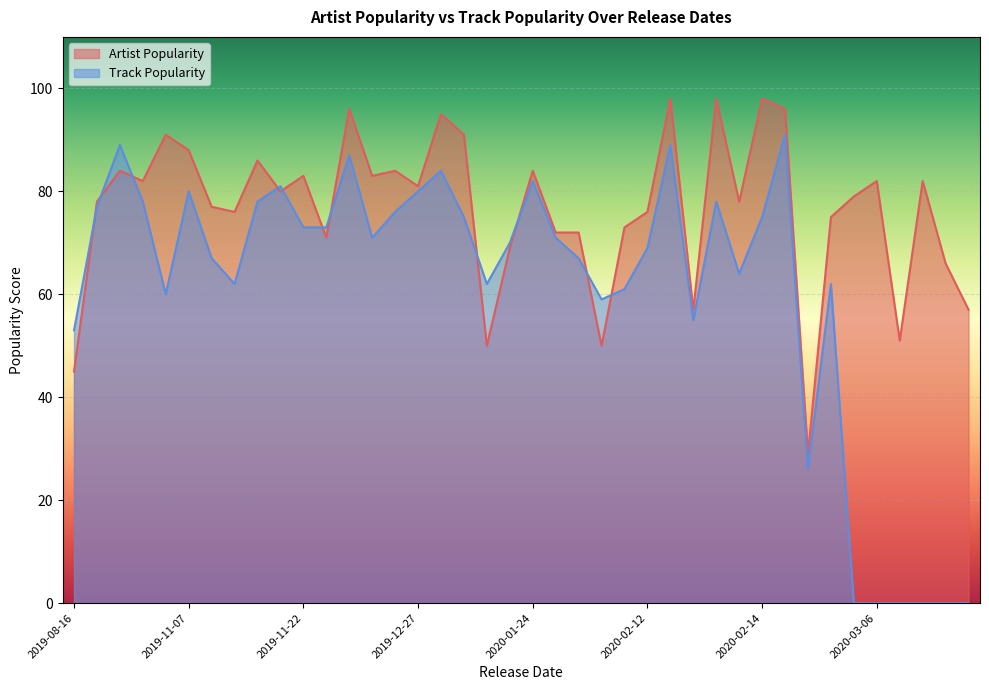

Which series changed the most between 2019-09-27 and 2020-02-14?

Artist Popularity